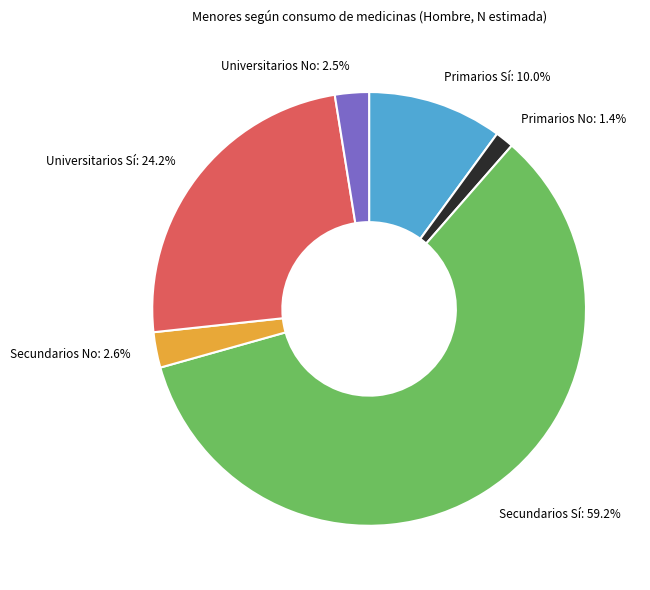

The Primarios No slice represents 13% of the pie. True or false?

False